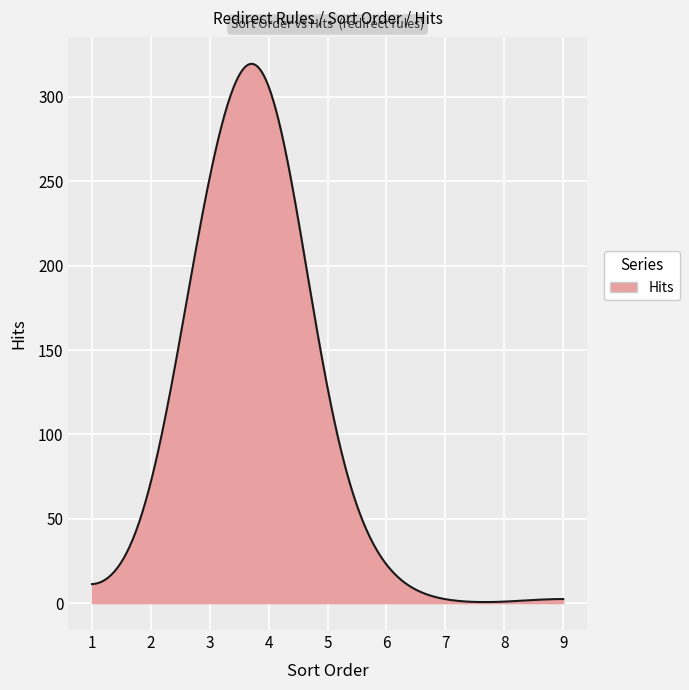

What is the difference between the maximum and minimum values?

319.0